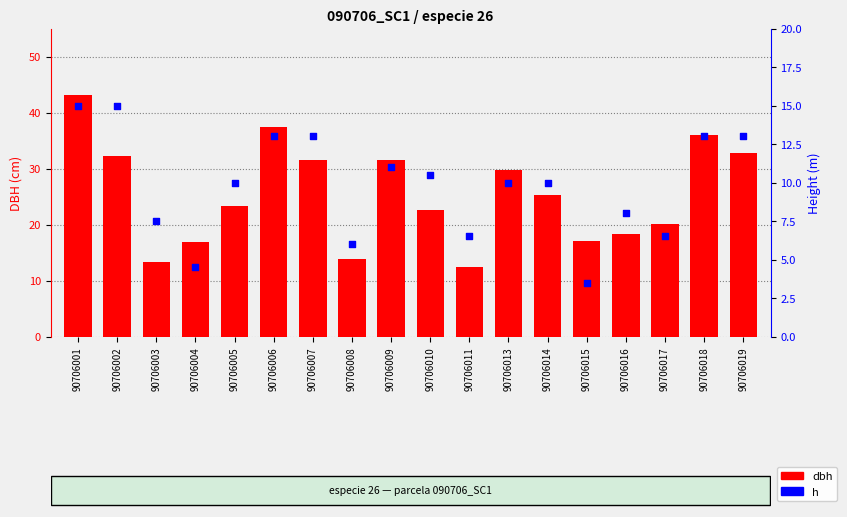

What is the total value across all series at 90706013?

39.6